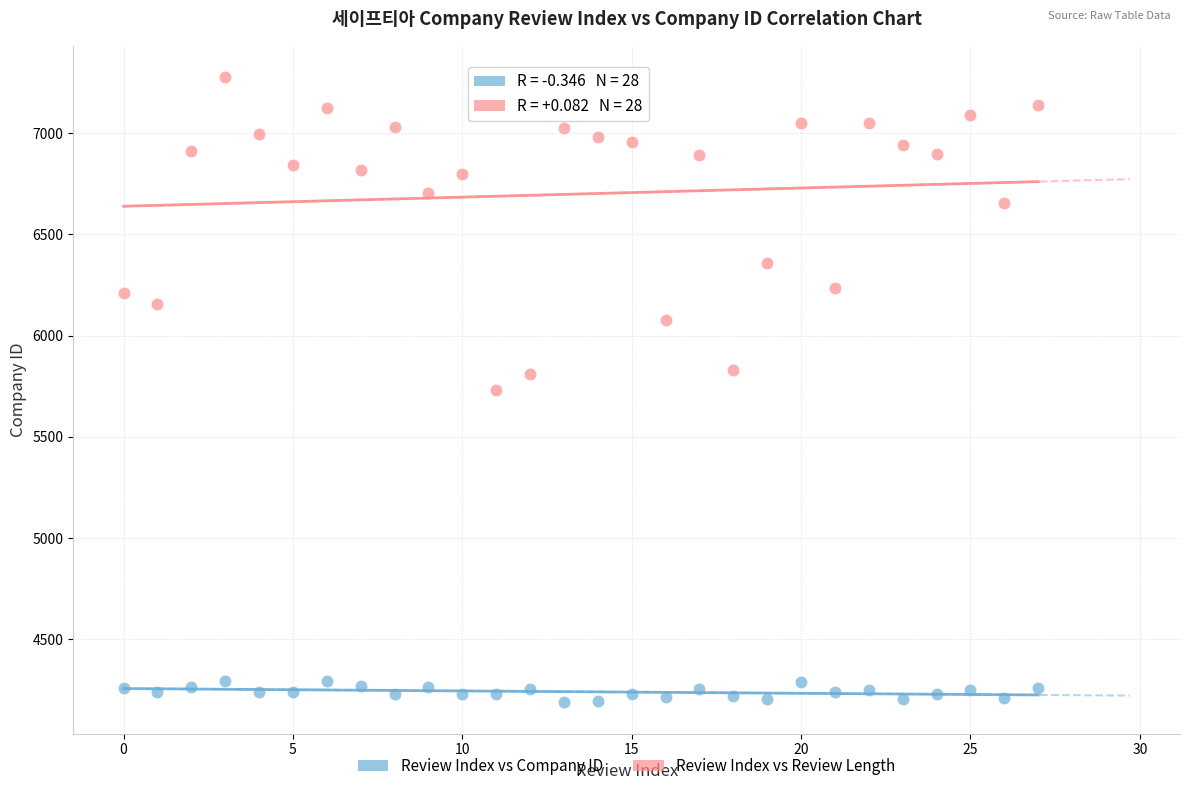

Across all data points, what is the range of Y values (max minus min)?

3090.2